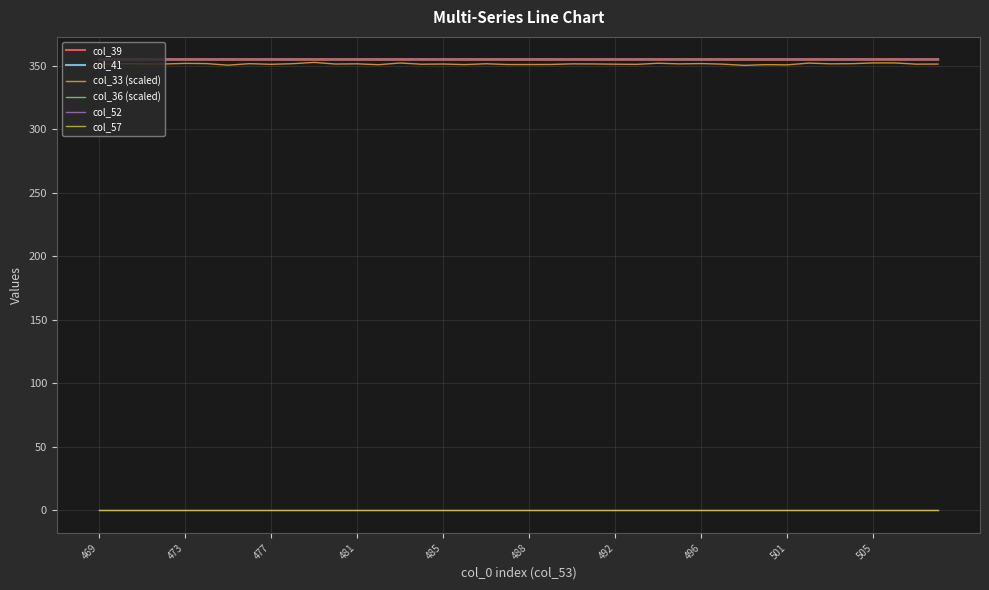

True or false: col_52 and col_39 intersect in this chart.

False